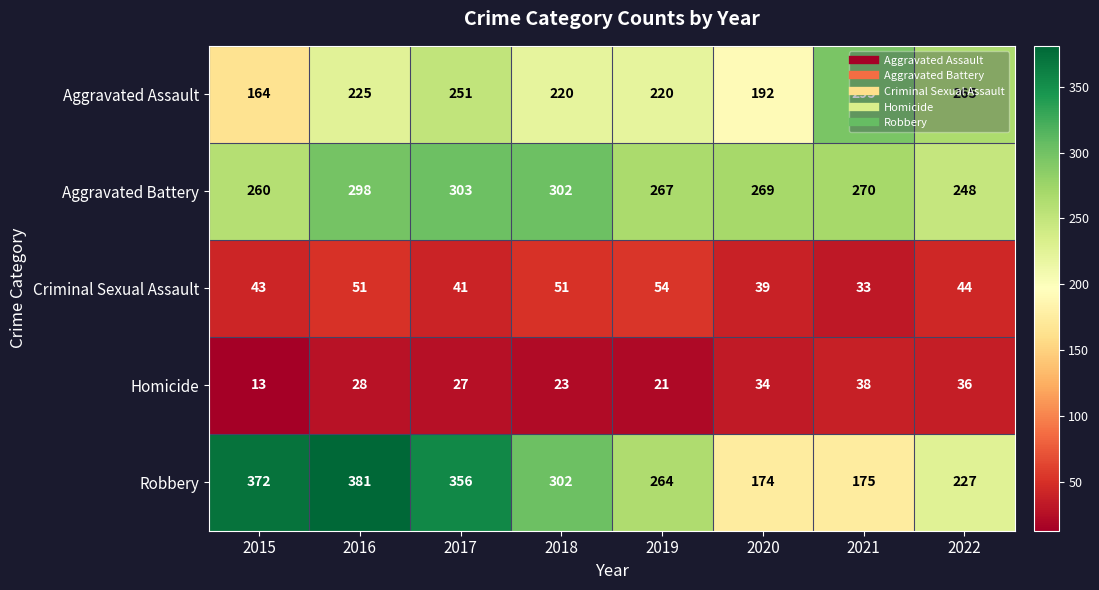

What is the difference between the maximum and minimum values in the Criminal Sexual Assault series?

21